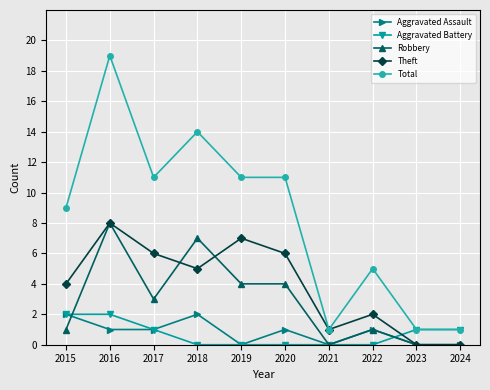

What is the maximum value shown in the chart?

19